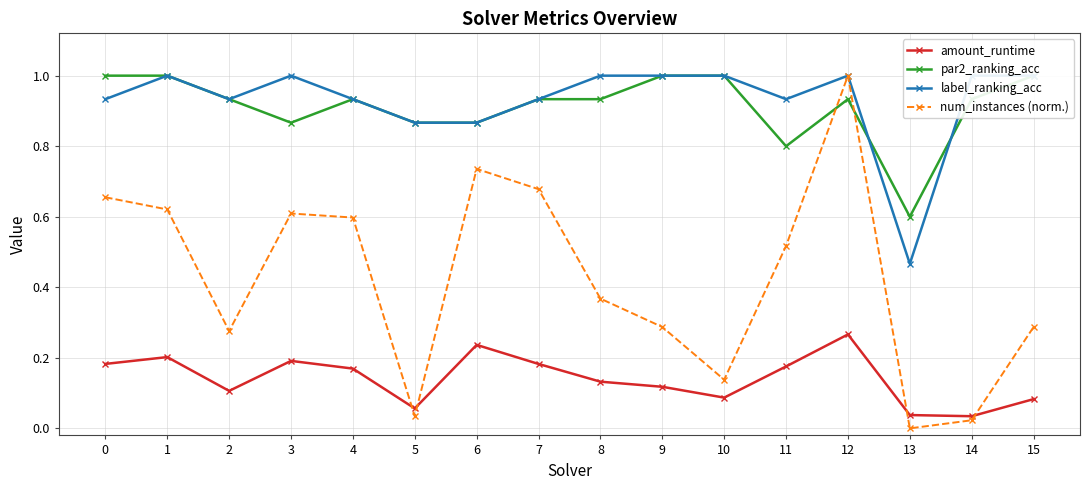

At which label does amount_runtime reach its minimum?

14